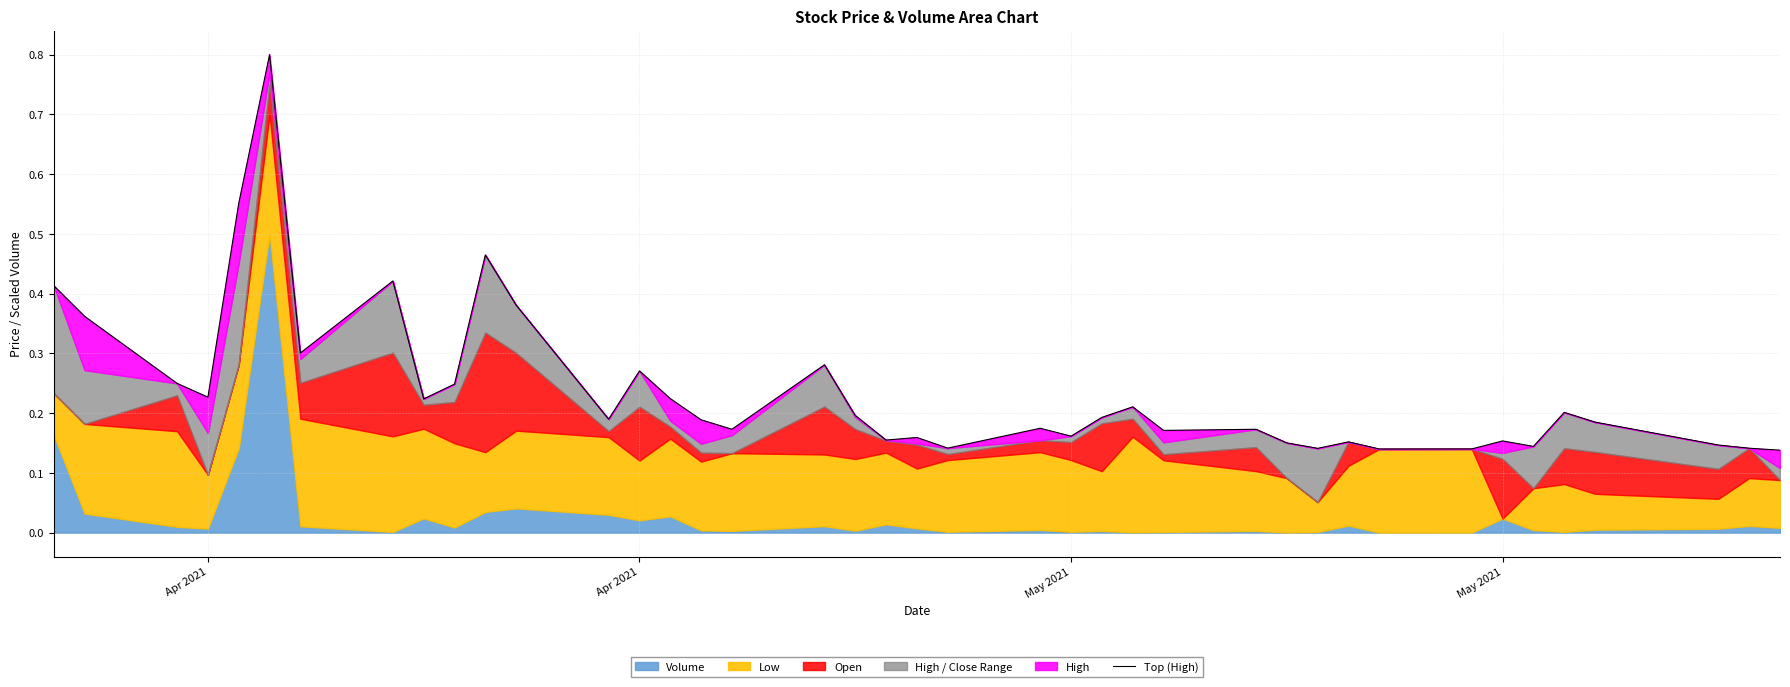

True or false: the data has more than 2 interior local peaks.

True